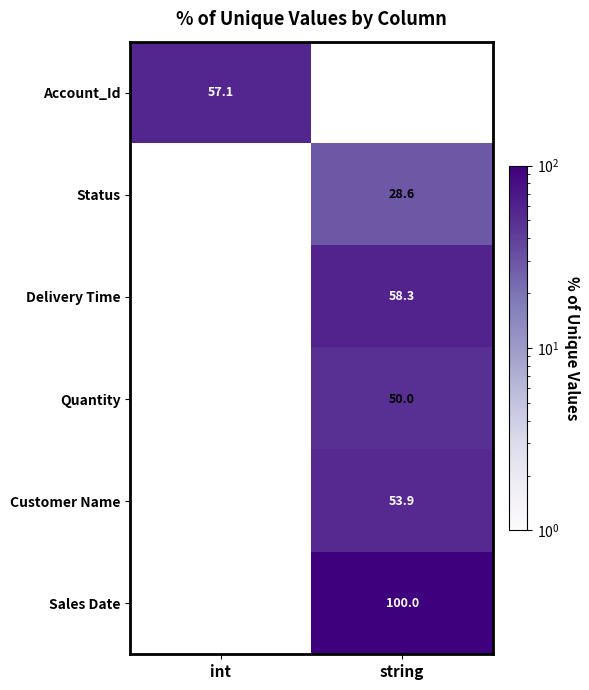

What is the minimum value shown in the chart?

28.6